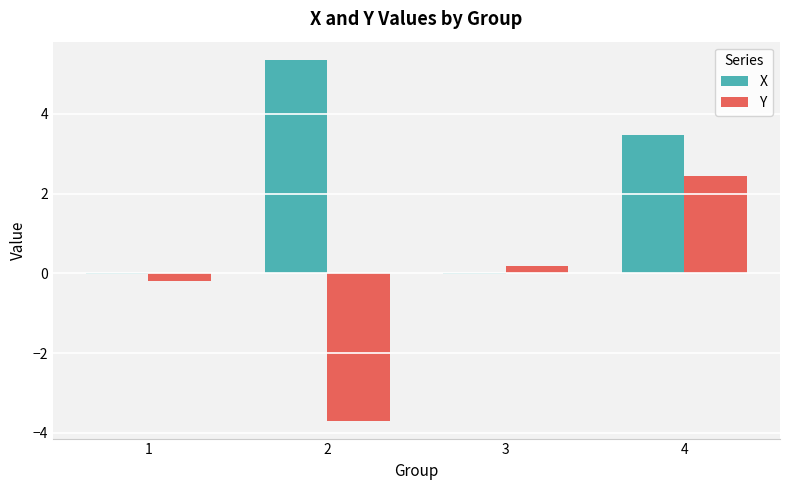

Is it true that Y equals 2.5 at 4?

True